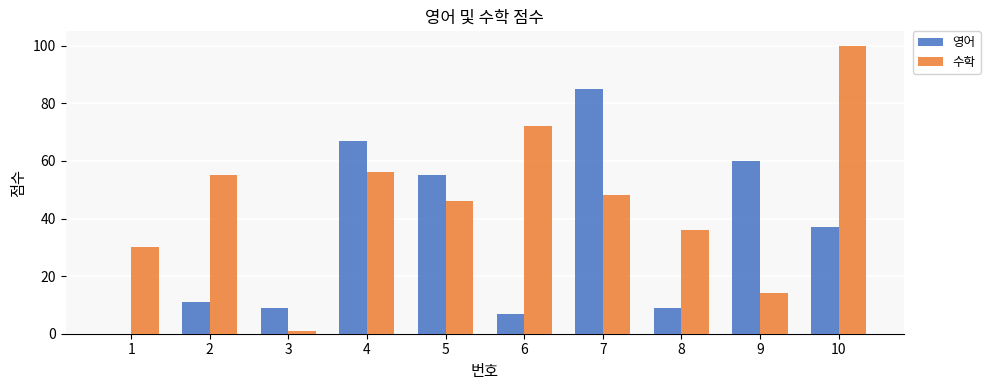

At which category is the sum across all series the highest?

10